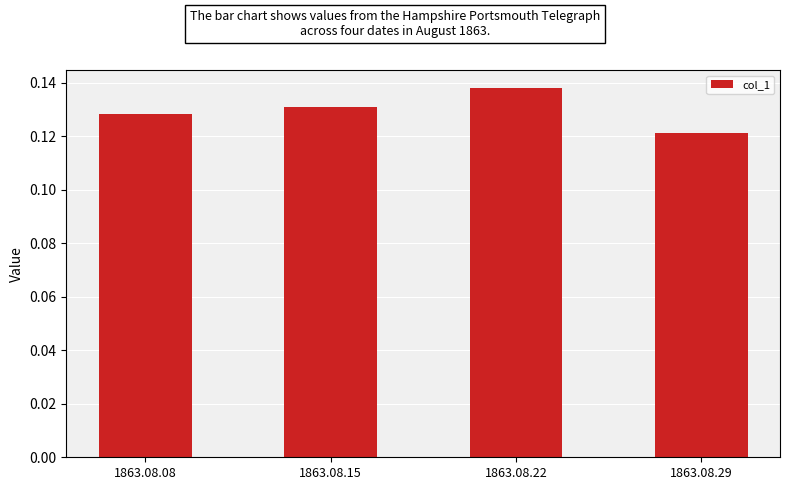

Which has a higher value, 1863.08.08 or 1863.08.22?

1863.08.22